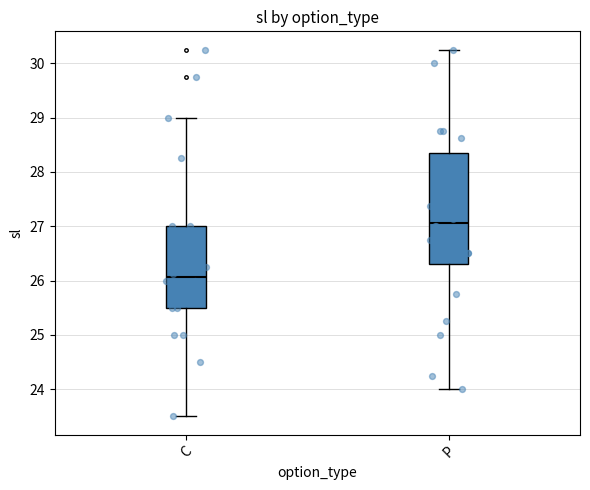

Where does the lower whisker of the box for P end on the y-axis? The values are not printed on the chart, so give them approximately, as read against the axis.

24.0